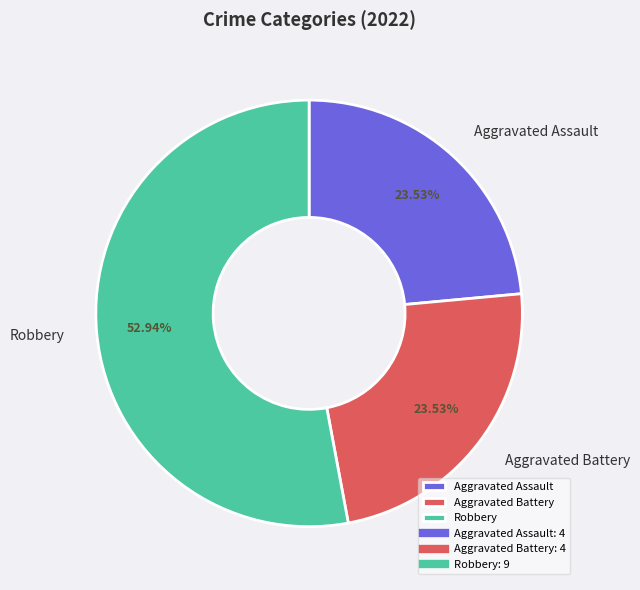

Count the number of slices in the pie.

3